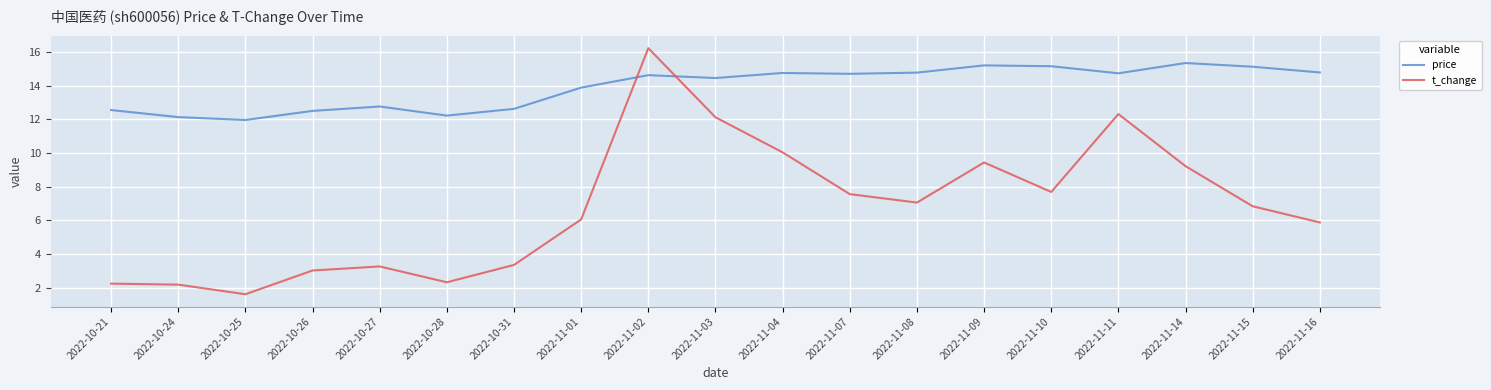

Which series has the largest total across all categories?

price